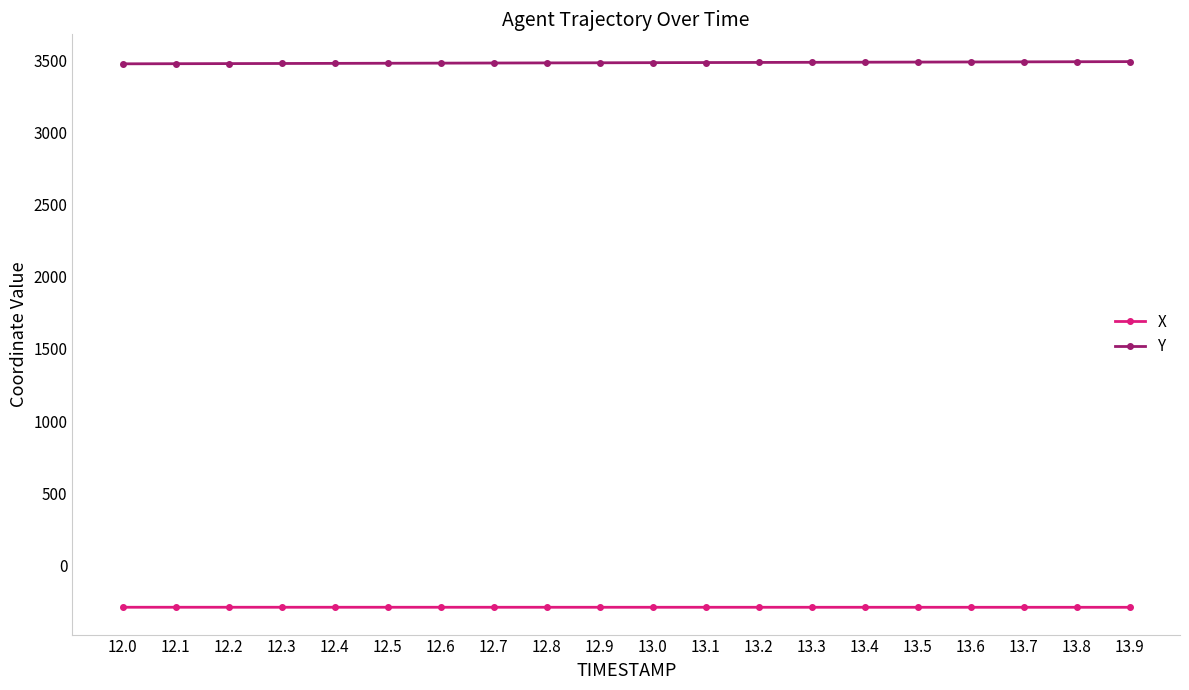

How many lines are shown in the chart?

2